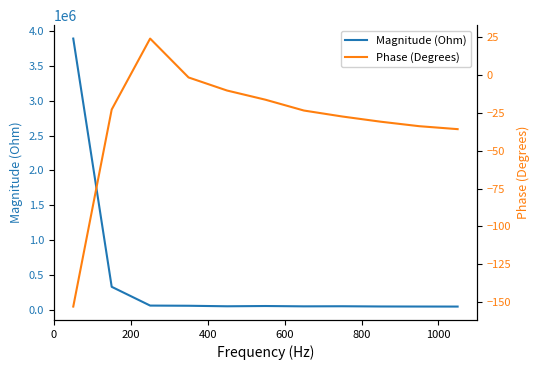

Reading left to right, what are all the values shown in this chart?

Magnitude (Ohm): 3897869.7	326911.2	56833.6	54270.4	46798.5	50541.6	45767.9	47138.4	43875.8	43046.8	42552.1
Phase (Degrees): -152.8	-22.9	23.9	-1.8	-10.4	-16.4	-23.6	-27.5	-31.0	-33.9	-35.9